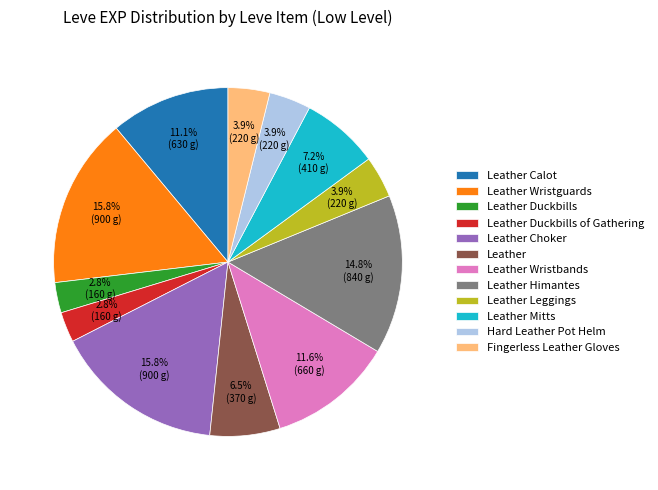

Does any single category account for the majority?

No